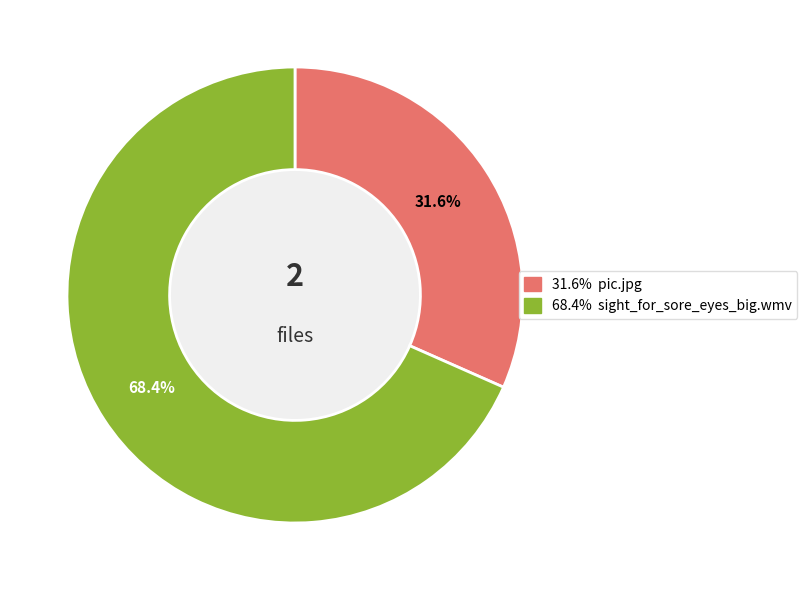

Does any single category account for the majority?

Yes